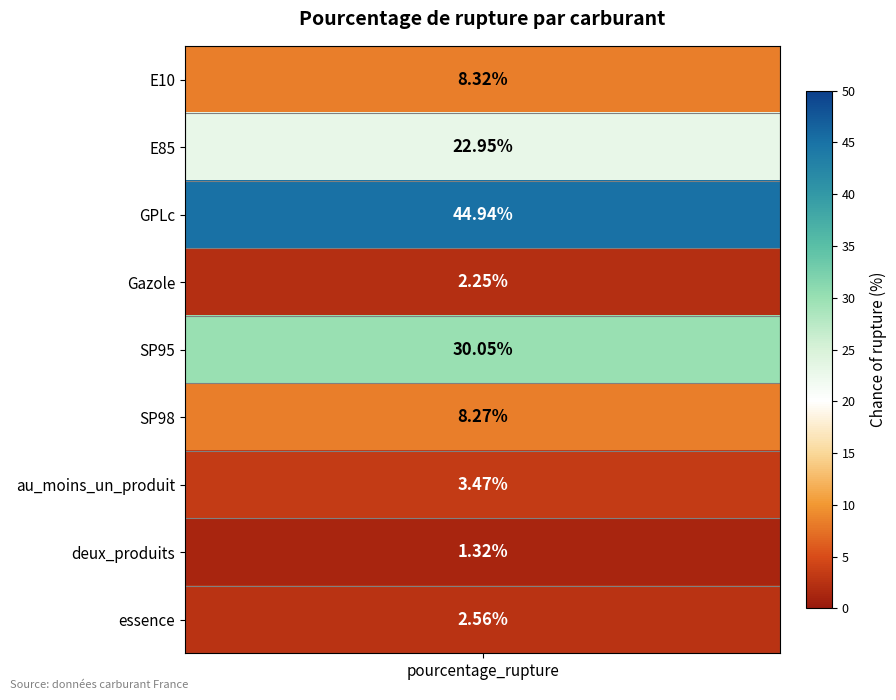

Between deux_produits and SP95, which is larger?

SP95